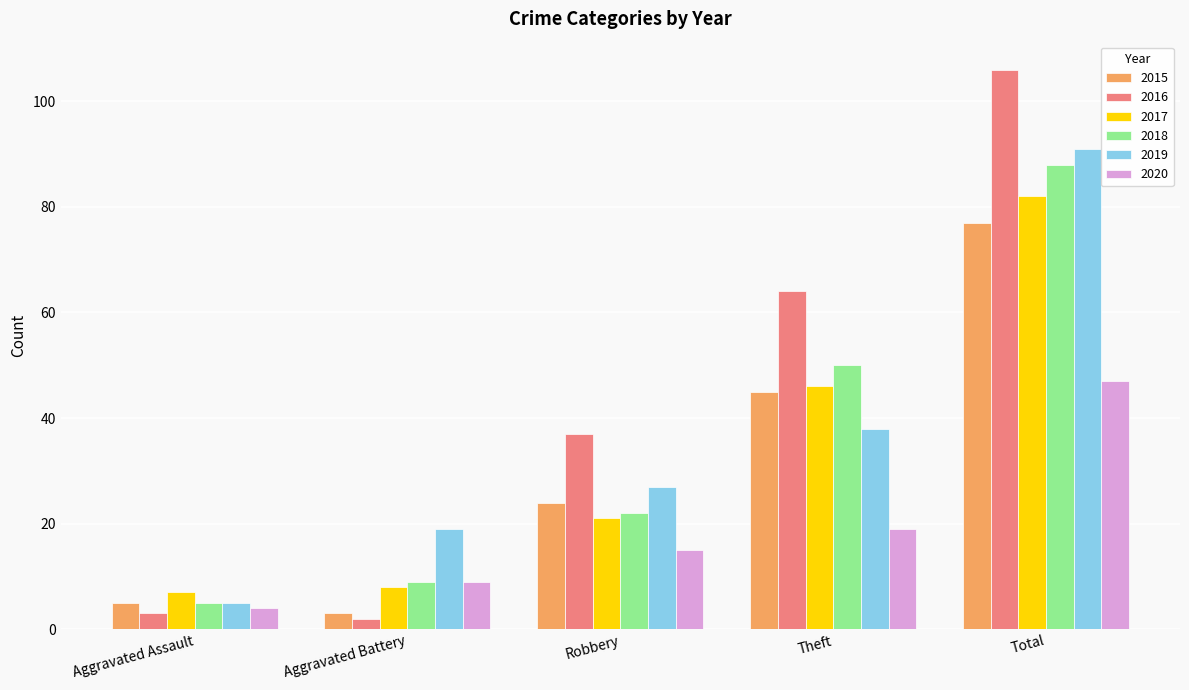

At Robbery, list the series in order from smallest to largest.

2020, 2017, 2018, 2015, 2019, 2016